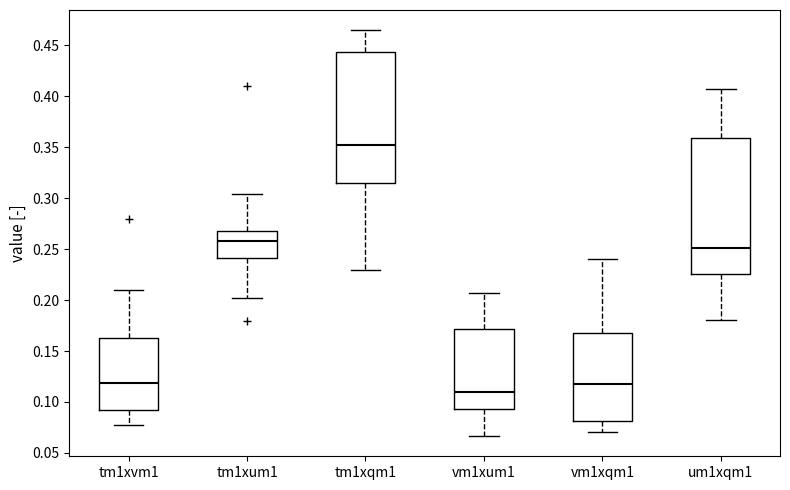

Reading left to right, transcribe this box plot: for each box, give where its median line is, the range the box spans, and where its two whiskers end, as read against the y-axis. The values are not printed on the chart, so give them approximately, as read against the axis.

tm1xvm1: median 0.120, box 0.090 to 0.165, whiskers 0.075 to 0.210
tm1xum1: median 0.260, box 0.240 to 0.265, whiskers 0.200 to 0.305
tm1xqm1: median 0.350, box 0.315 to 0.445, whiskers 0.230 to 0.465
vm1xum1: median 0.110, box 0.095 to 0.170, whiskers 0.065 to 0.205
vm1xqm1: median 0.120, box 0.080 to 0.170, whiskers 0.070 to 0.240
um1xqm1: median 0.250, box 0.225 to 0.360, whiskers 0.180 to 0.405